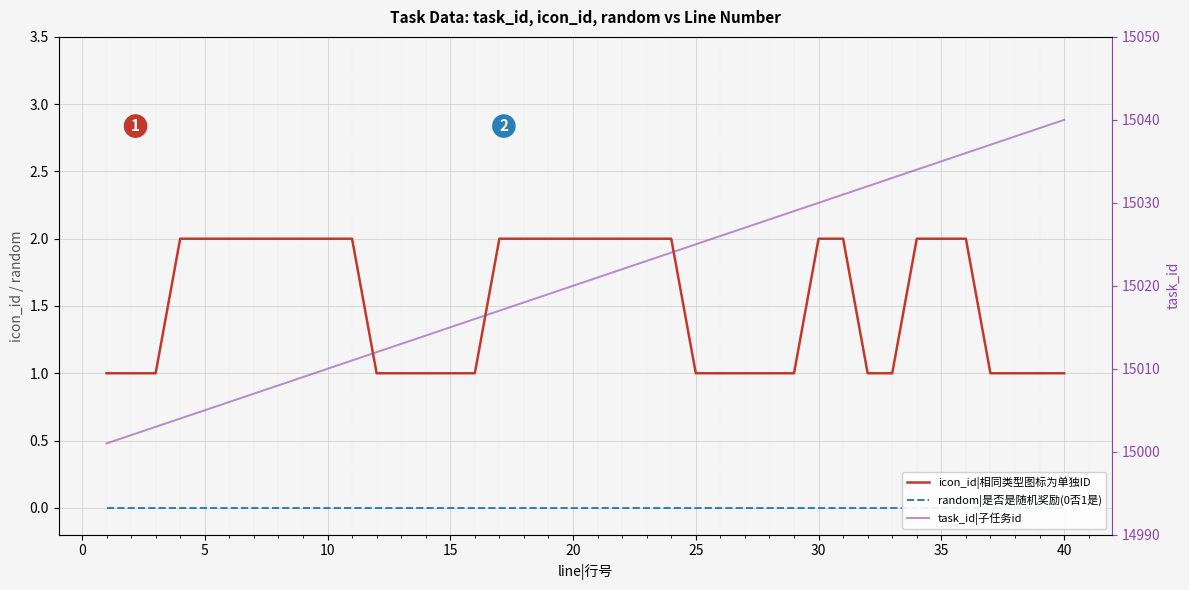

Is the value of random|是否是随机奖励(0否1是) at 15 greater than the value of icon_id|相同类型图标为单独ID at 36?

No